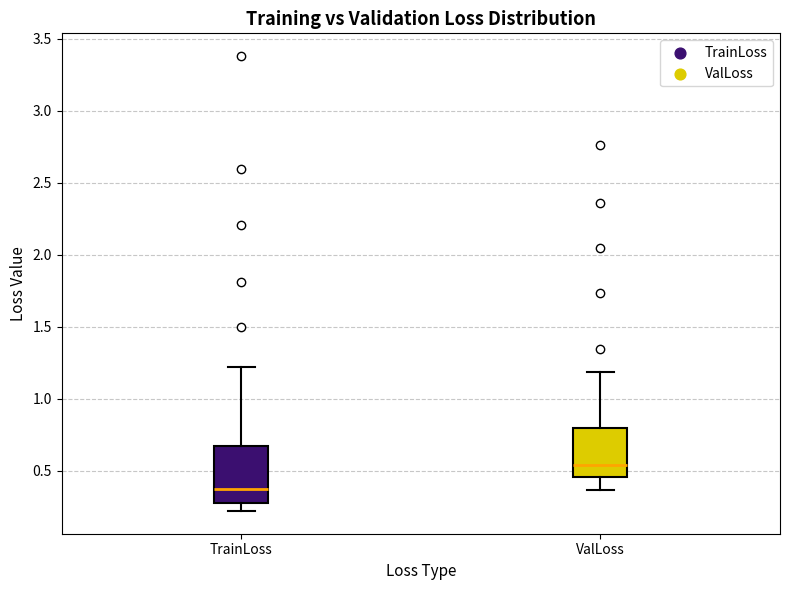

Which box's median line is the highest?

ValLoss